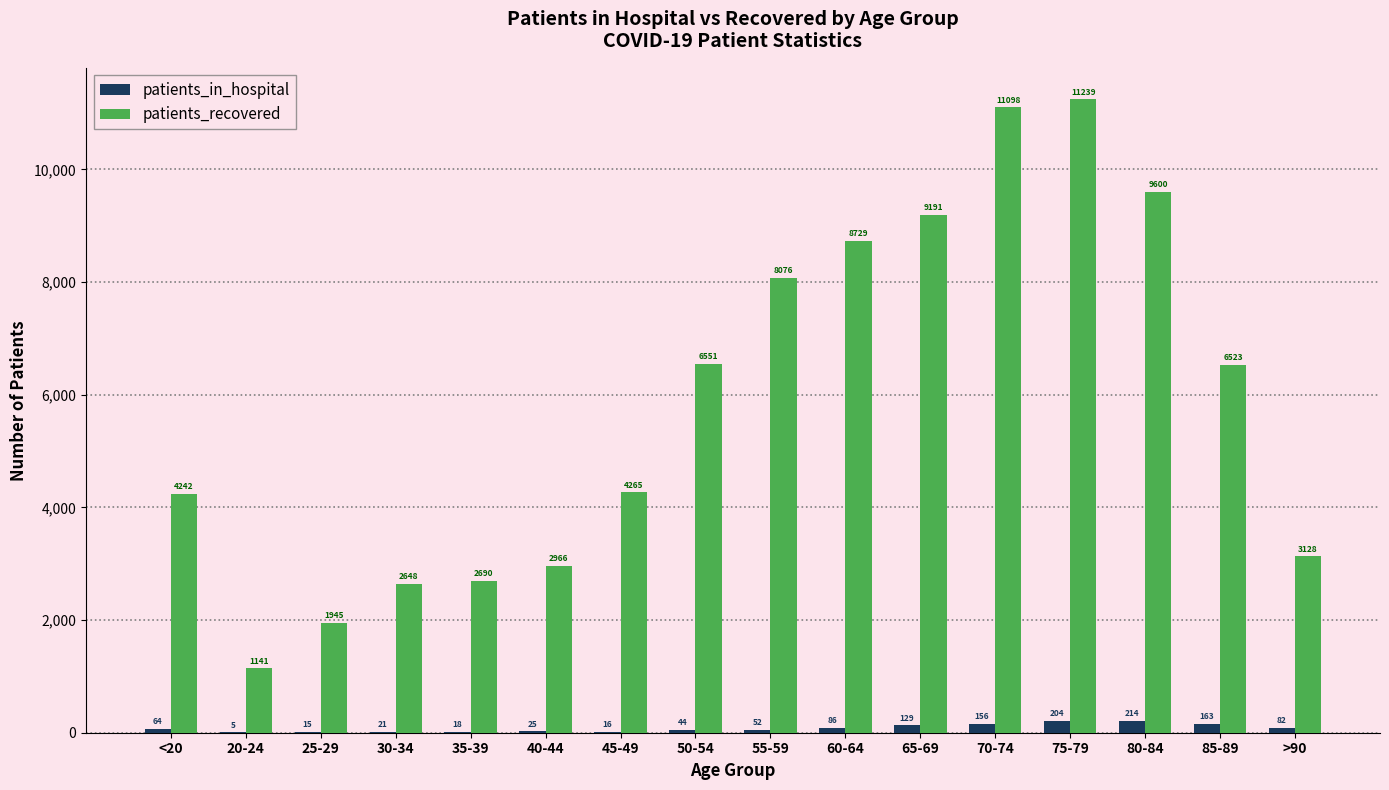

What are all the series names shown in the legend?

patients_in_hospital, patients_recovered